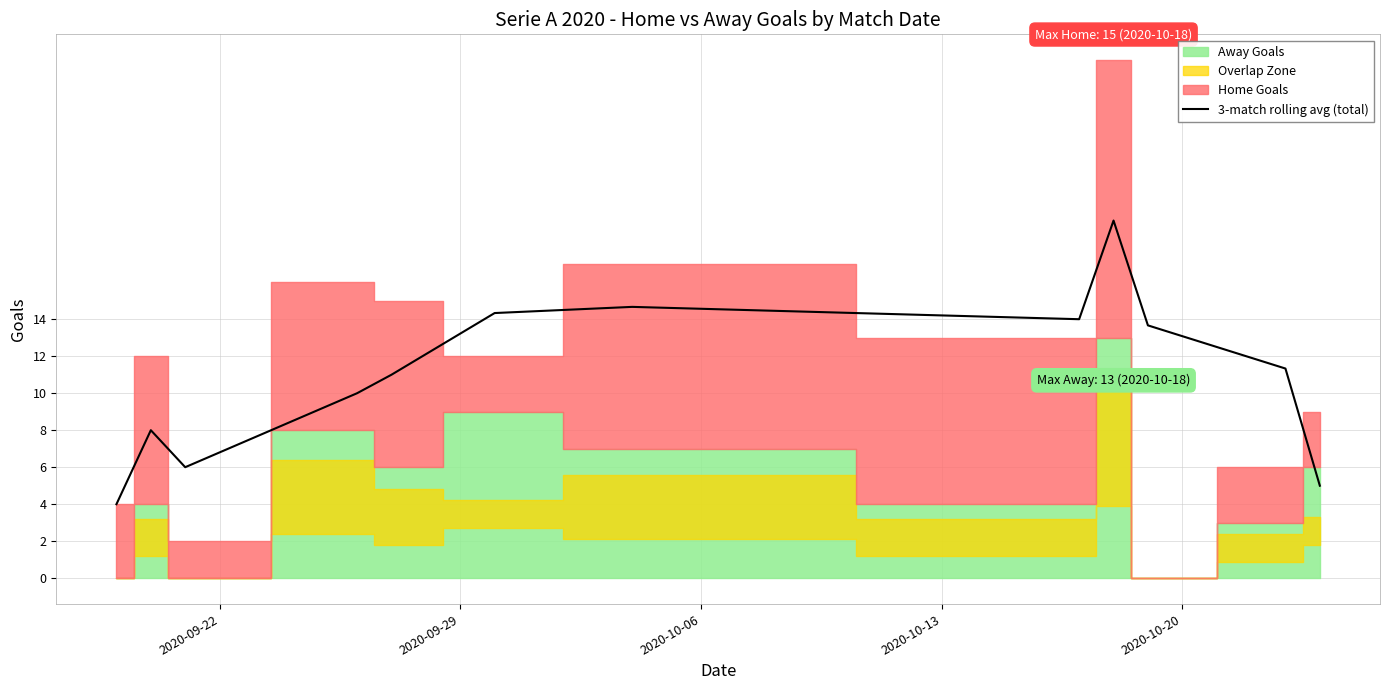

True or false: there are more than 0 points higher than both neighbors.

True